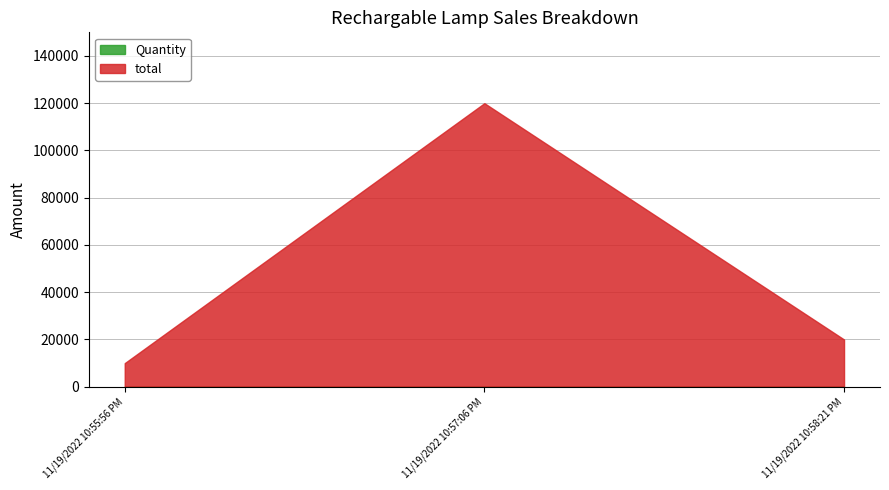

Which series has the largest range (max minus min)?

total